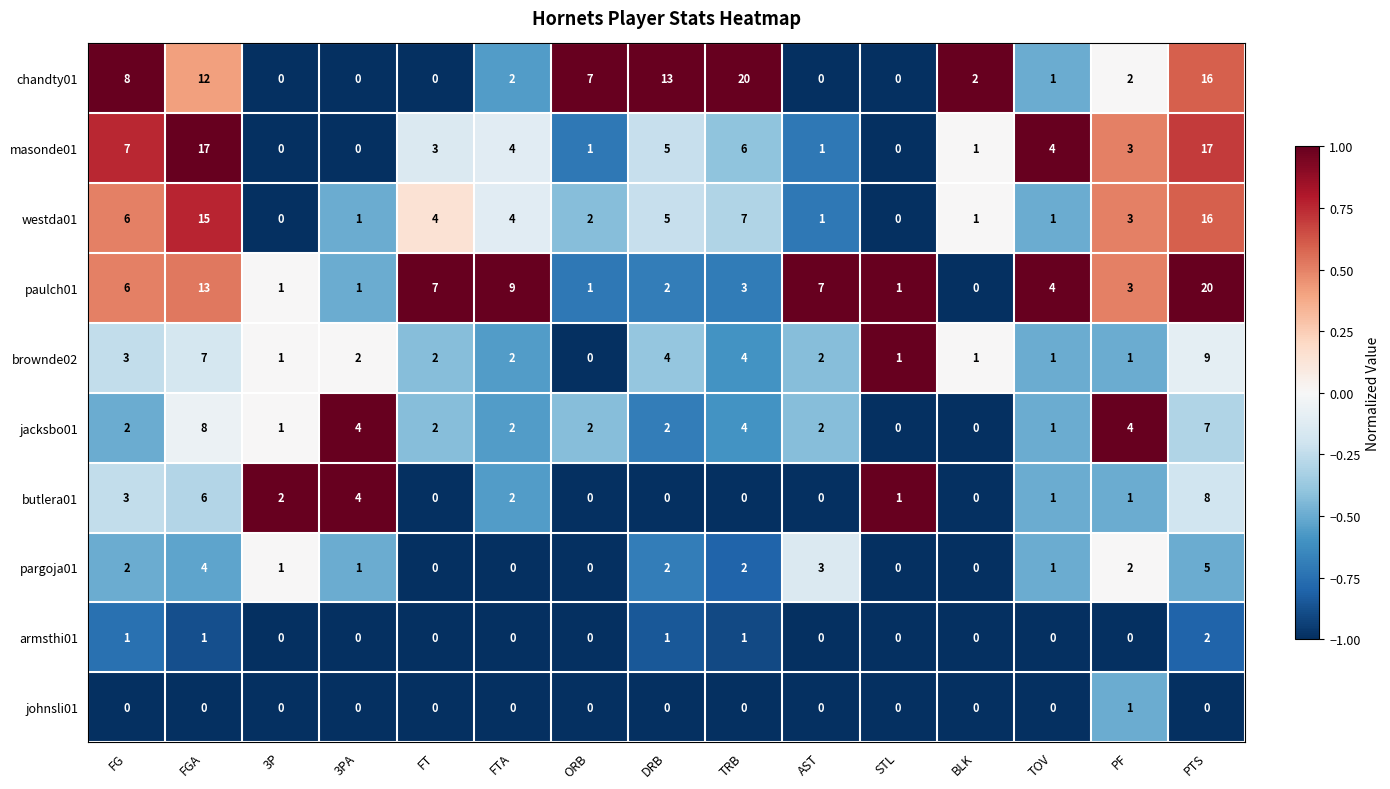

True or false: masonde01 has a value of 4 at TOV.

True